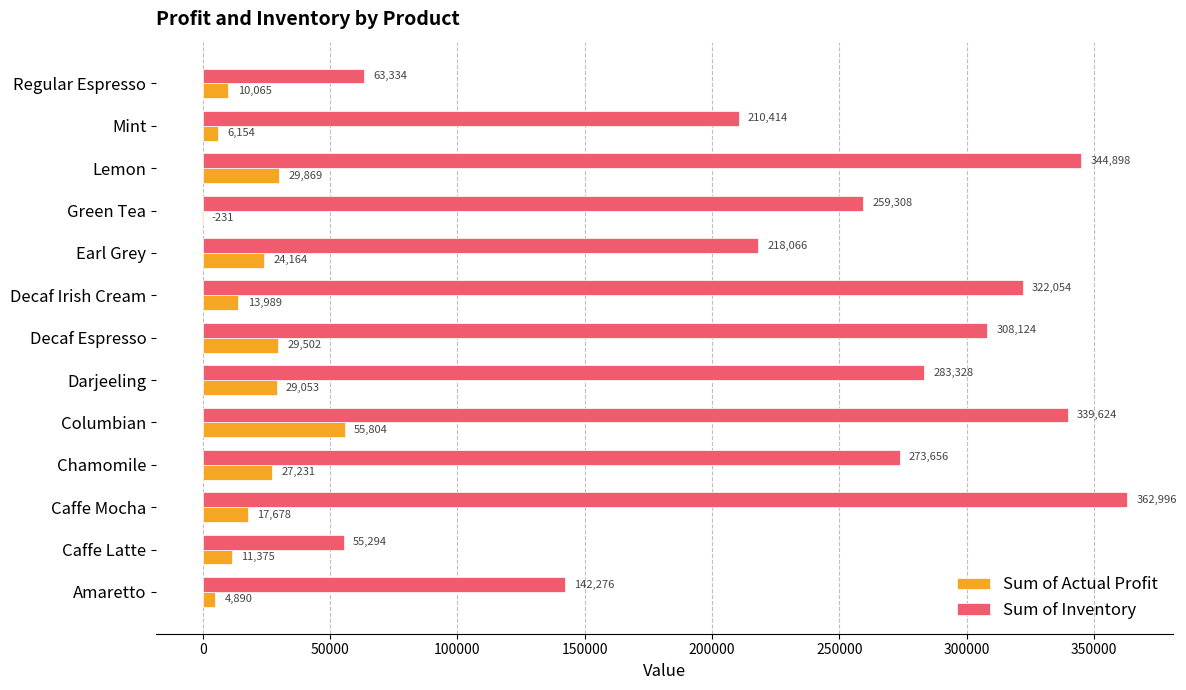

Which series changed the most between Columbian and Decaf Irish Cream?

Sum of Actual Profit